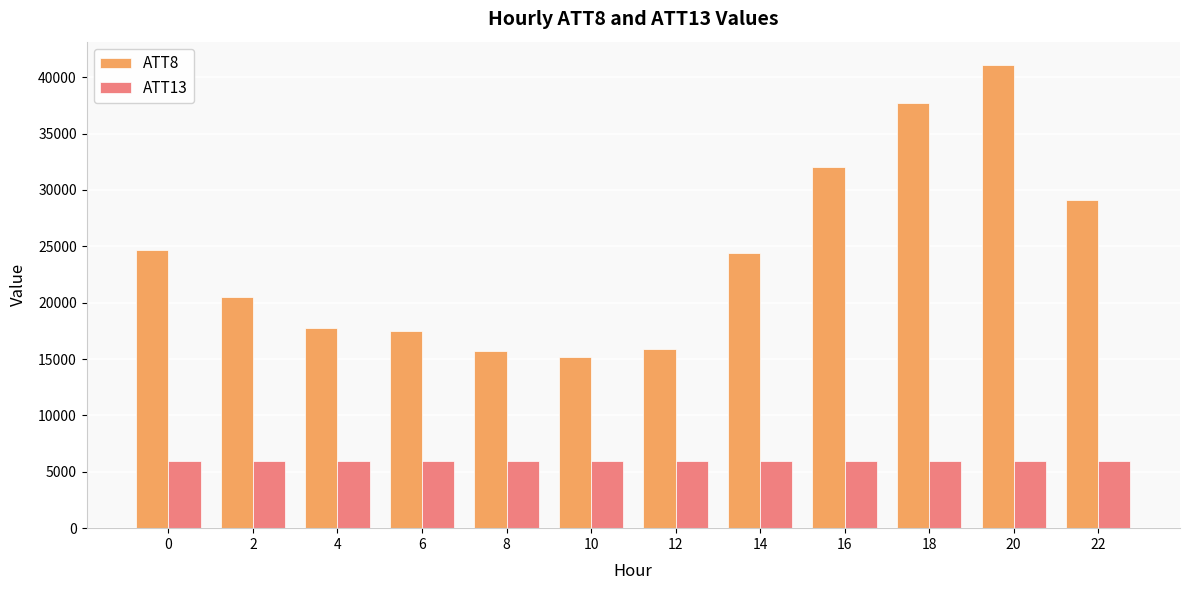

What is the sum of the ATT13 values at 20 and 12?

11868.7